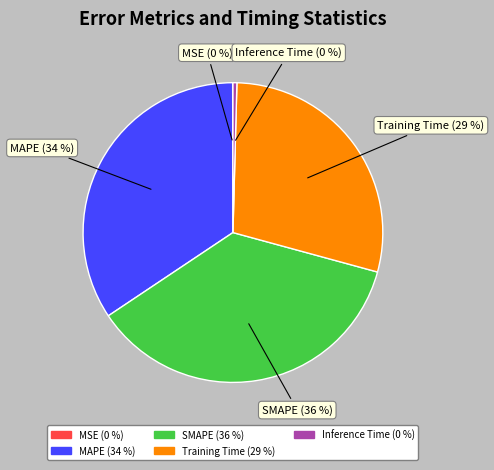

To the nearest percent, what is the combined percentage of Inference Time and Training Time?

29%